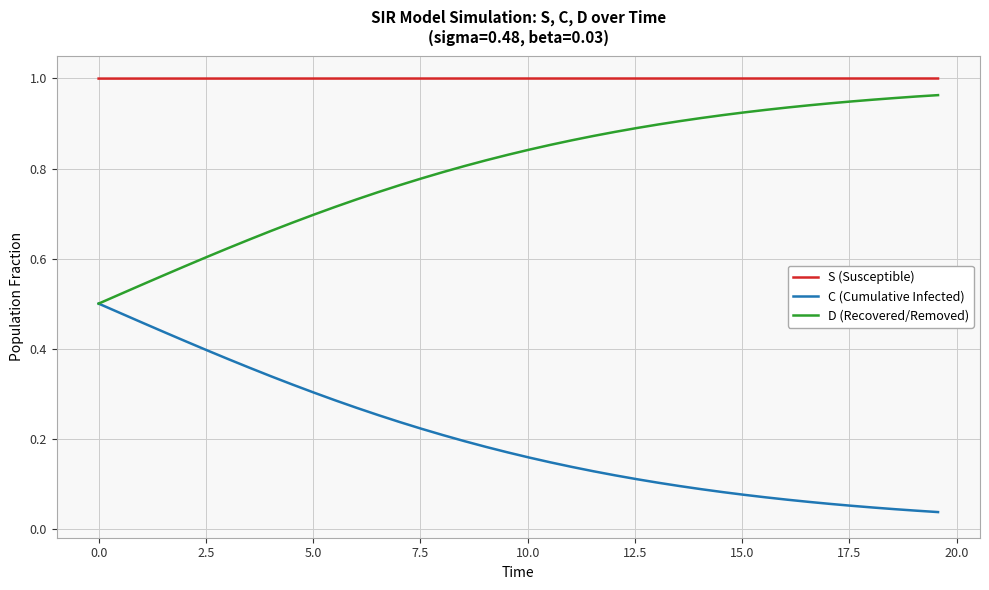

True or false: C (Cumulative Infected) and S (Susceptible) intersect in this chart.

False